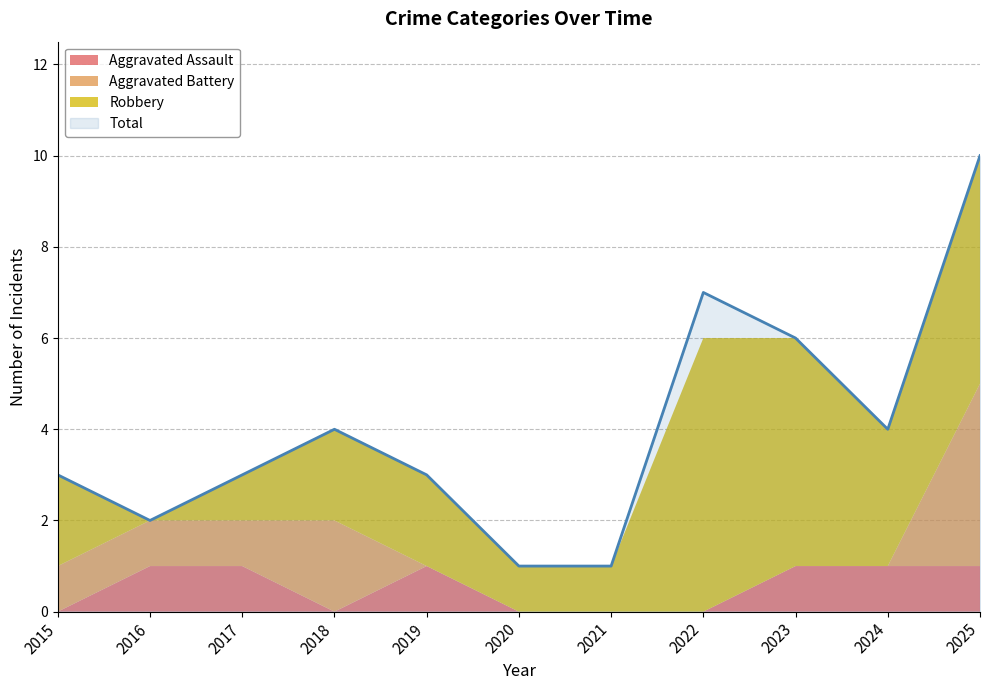

Which category has the highest value in the Aggravated Assault series?

2016